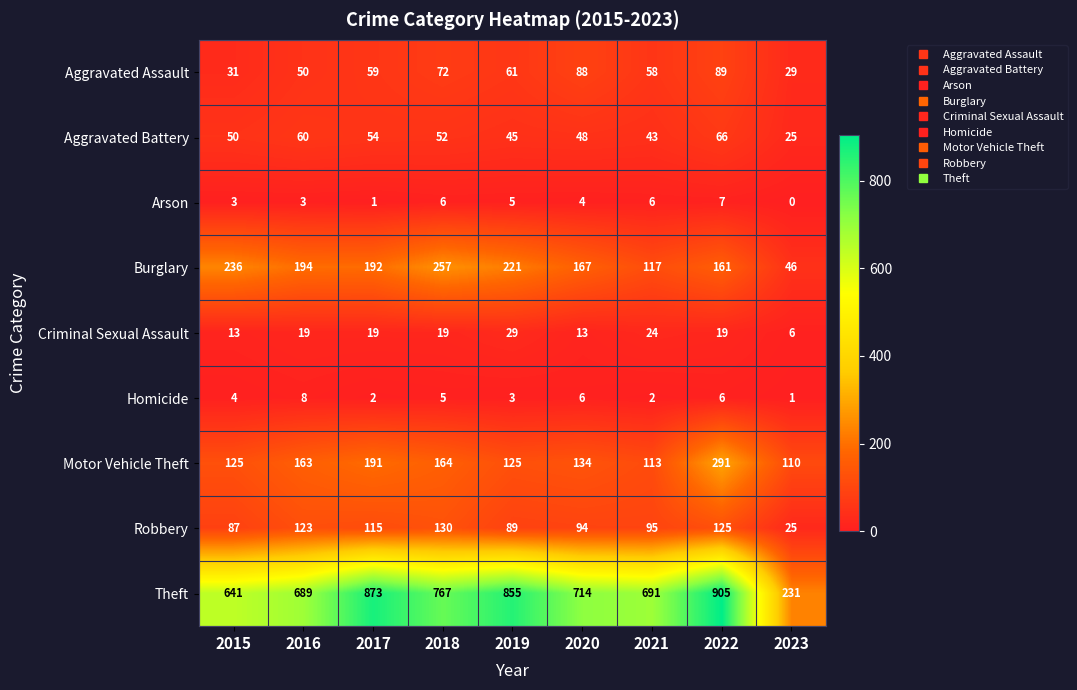

The value of Arson at 2017 is 0. True or false?

False